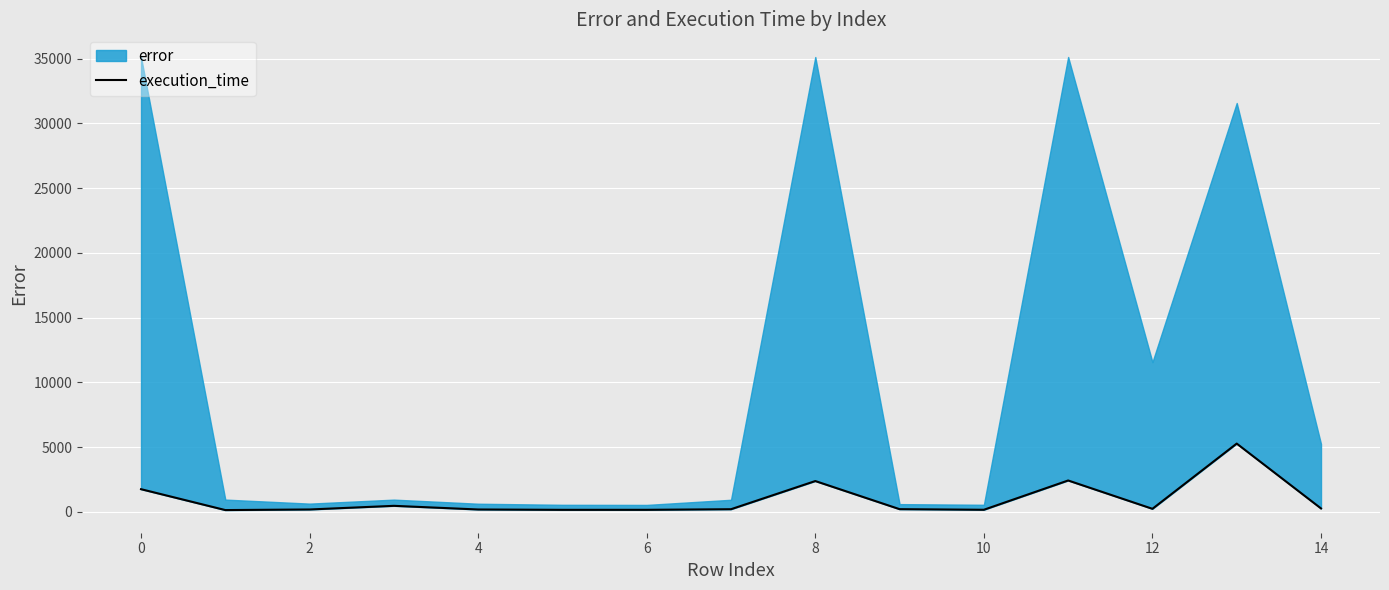

True or false: the data shows 1324.2 at 13.

False